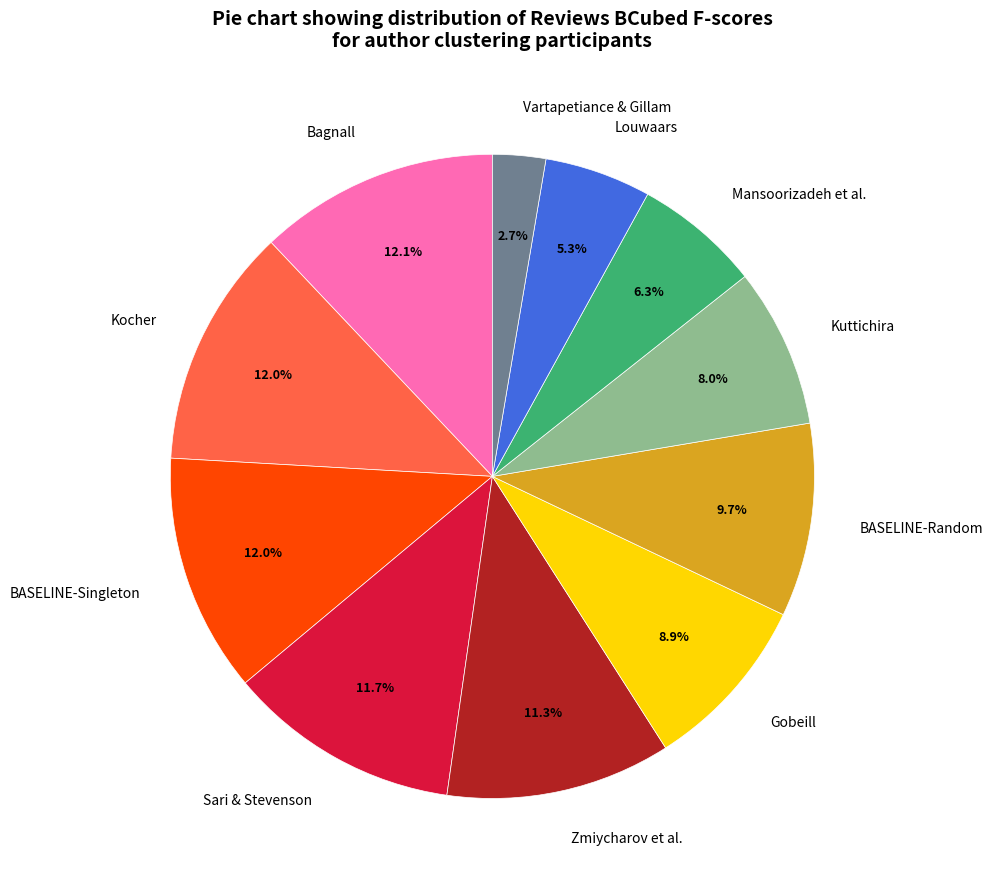

Is it true that Mansoorizadeh et al. is 1% of the pie?

False